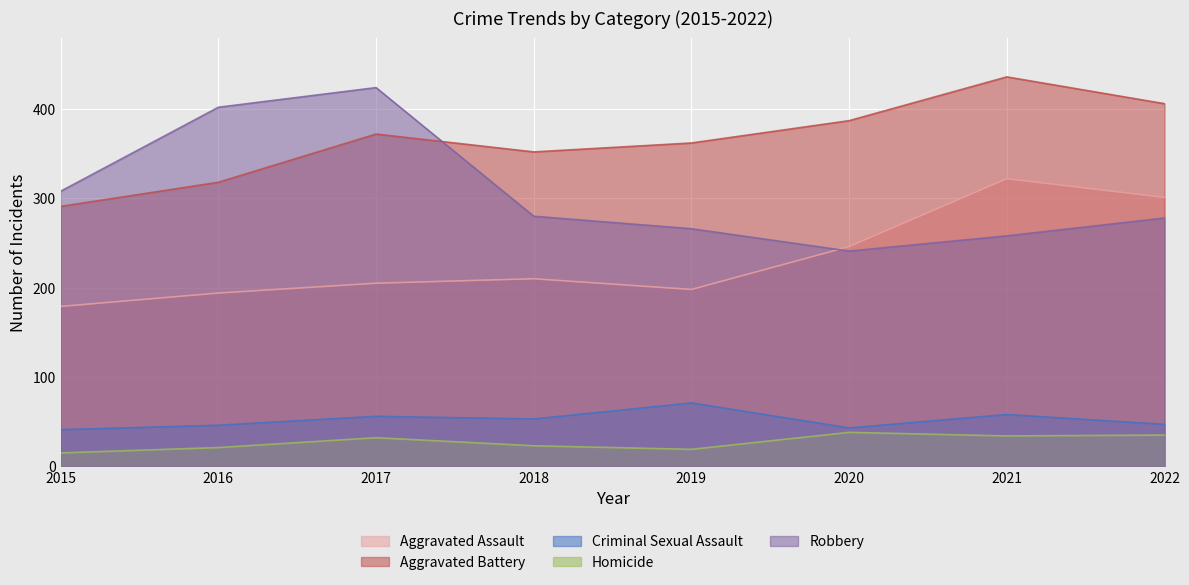

Which category has the highest value in the Criminal Sexual Assault series?

2019